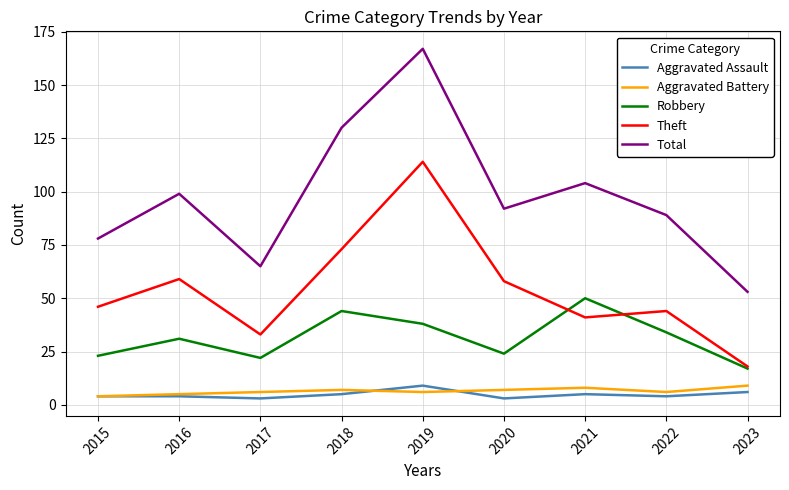

Which series has the largest total across all categories?

Total